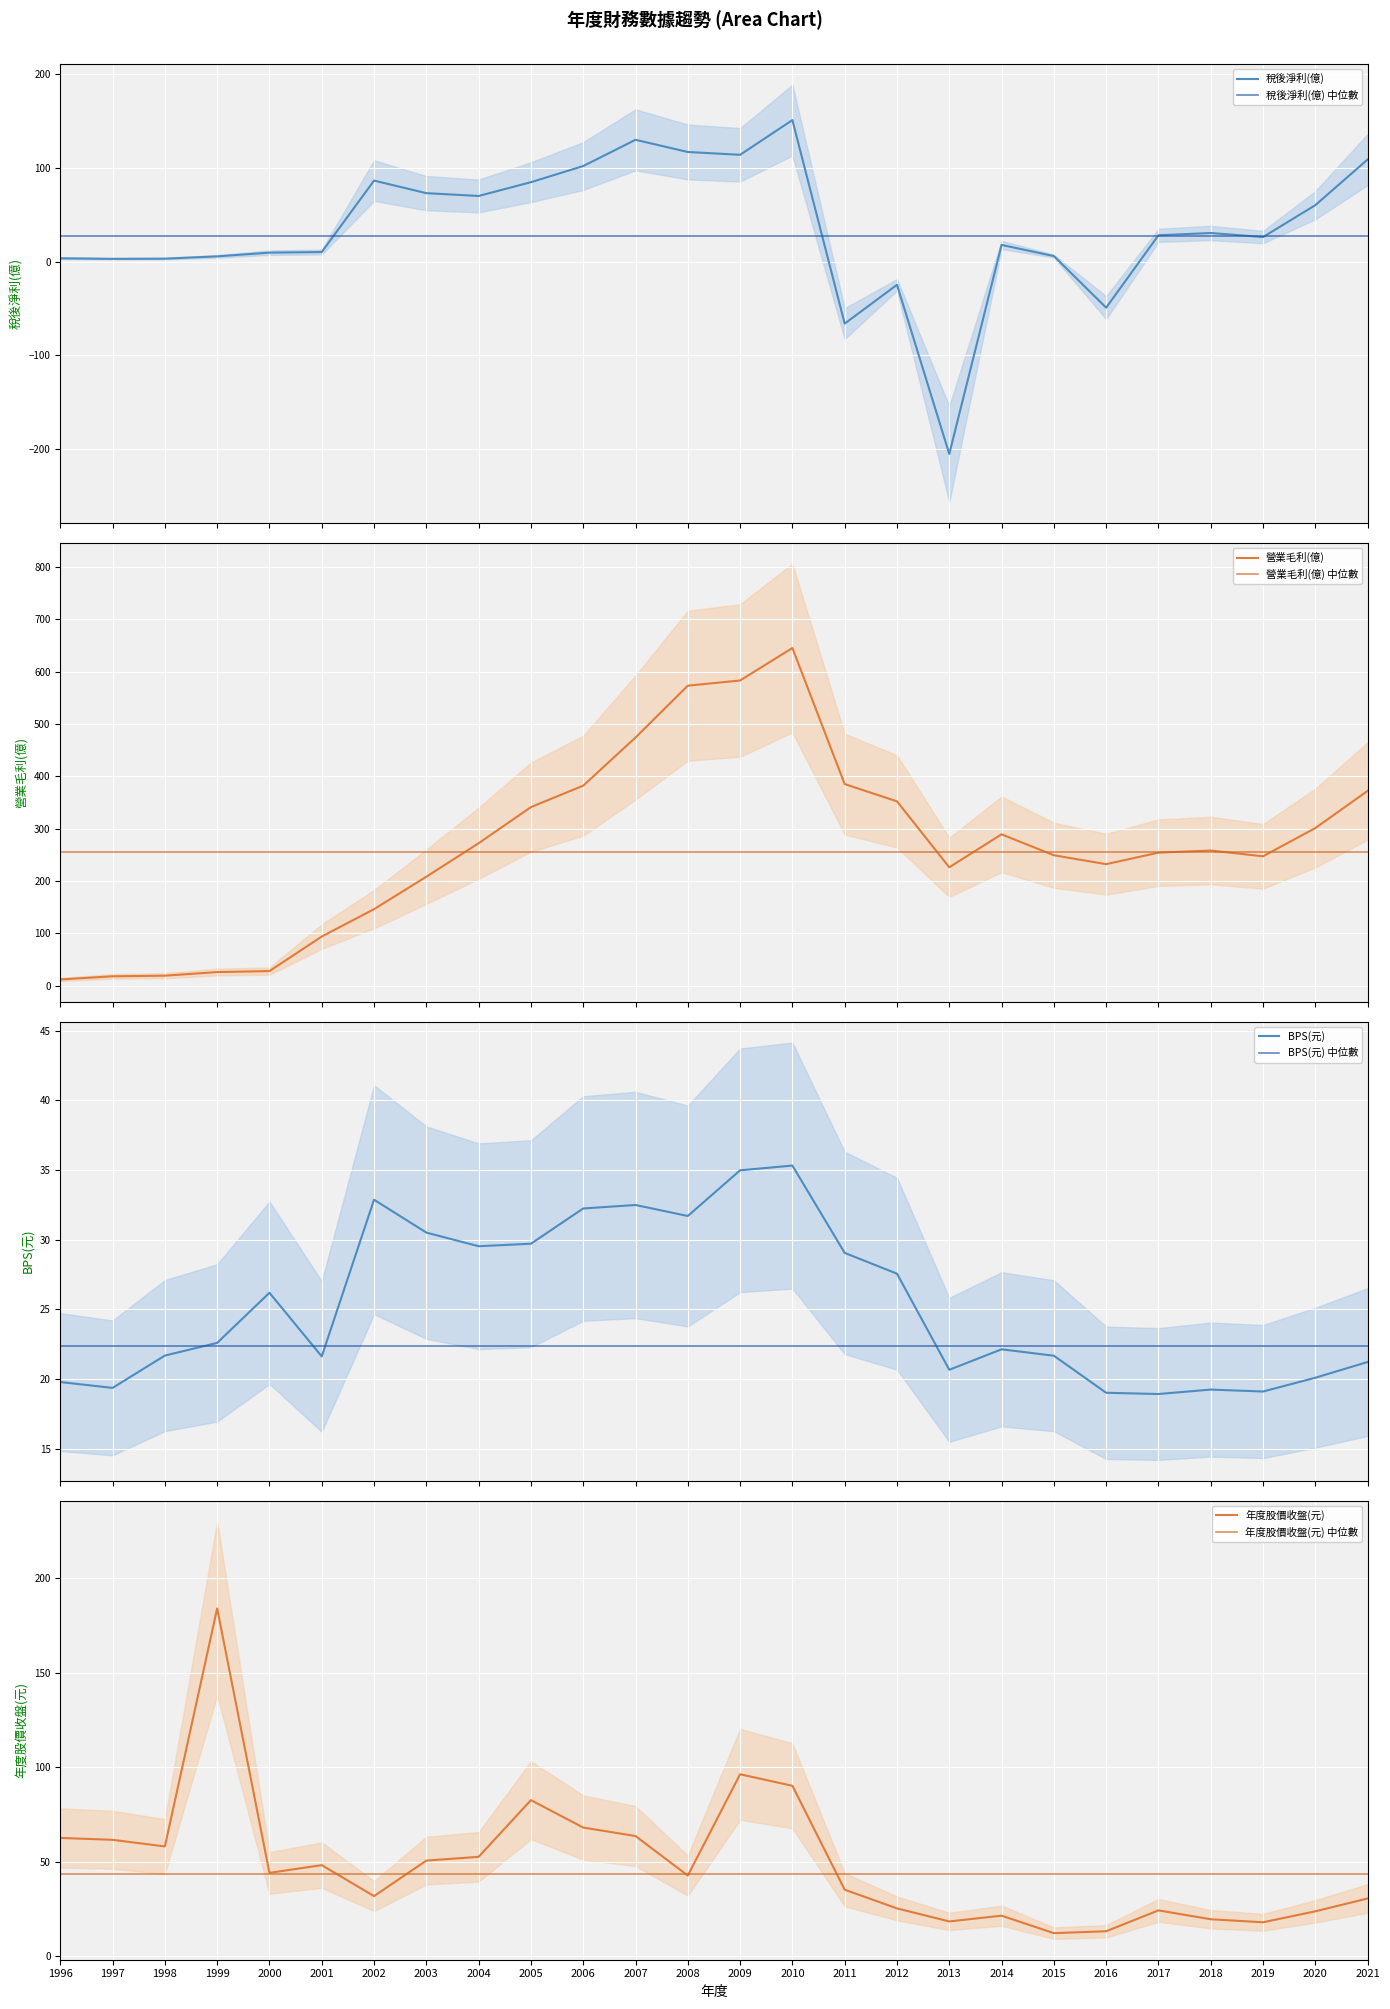

At which category does 營業毛利(億) reach its first local peak?

2010